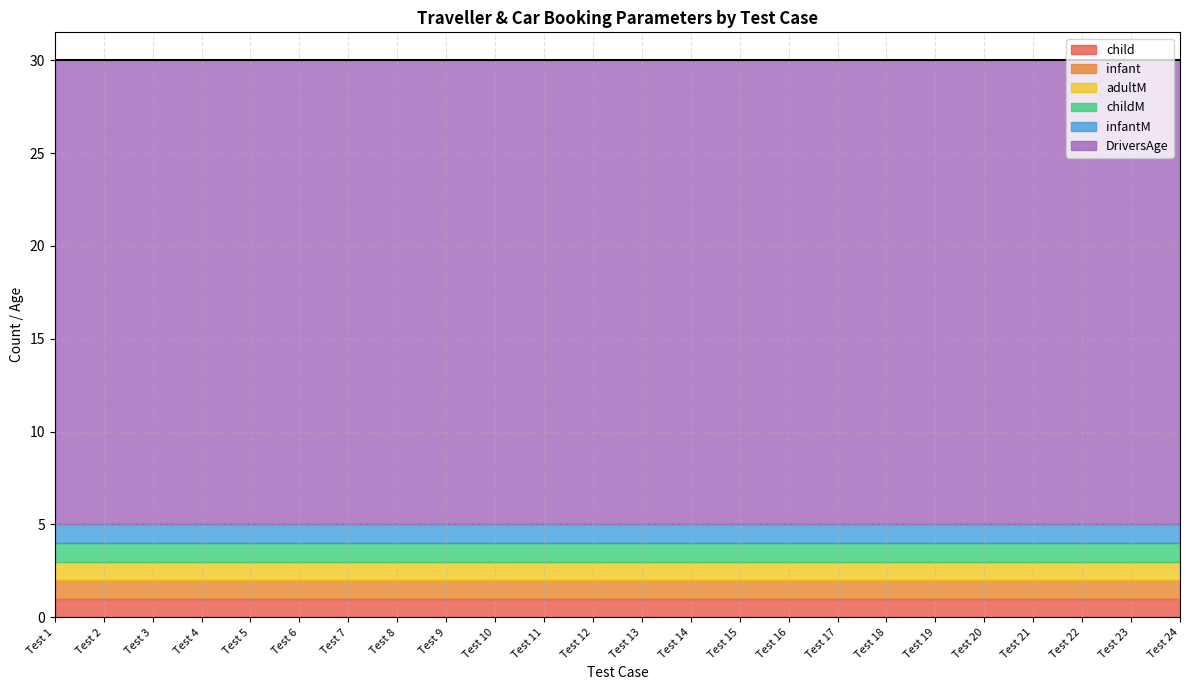

True or false: DriversAge and childM intersect in this chart.

False